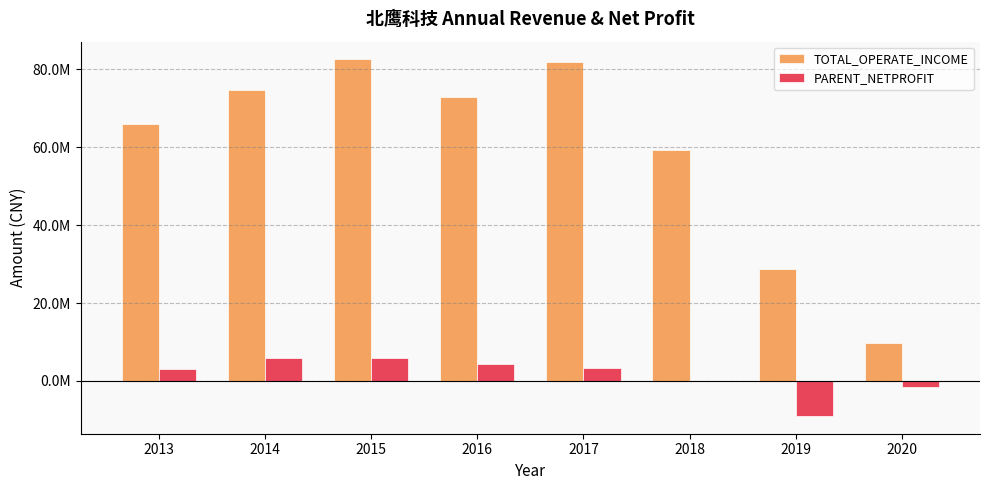

Are the bars horizontal?

No